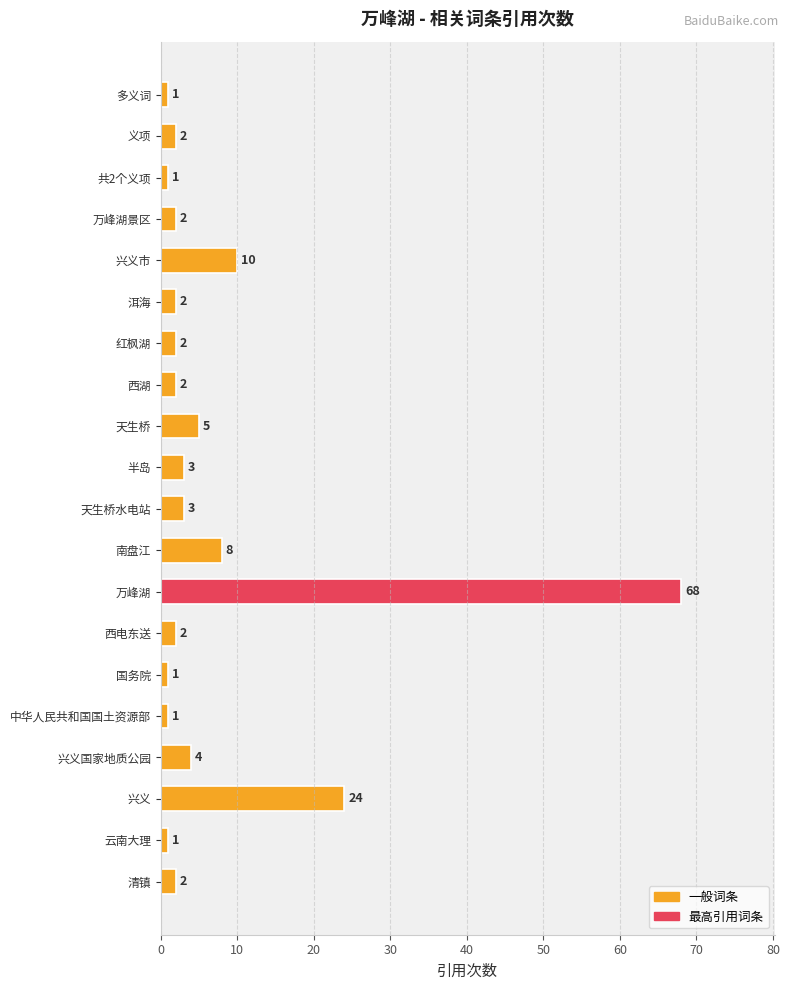

What is the sum of all values?

144